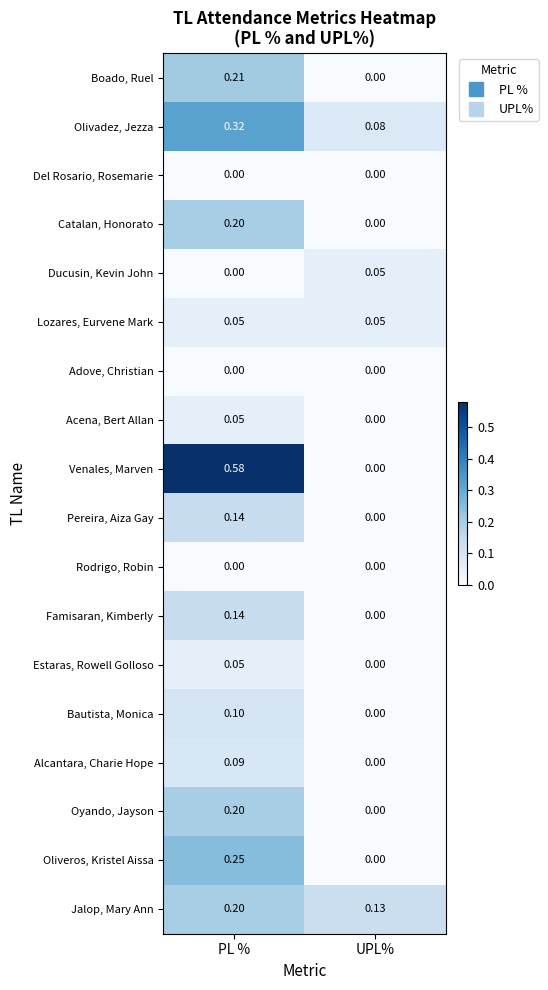

Which series changed the most between PL % and UPL%?

Venales, Marven